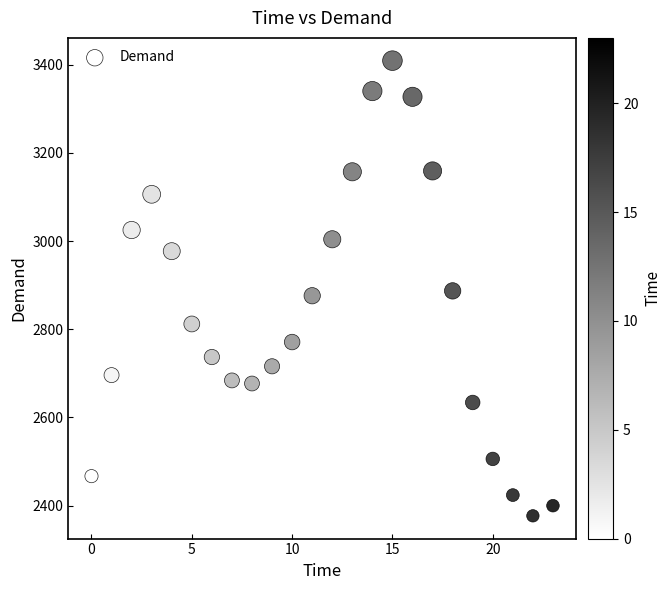

What is the range of Y values (max minus min)?

1032